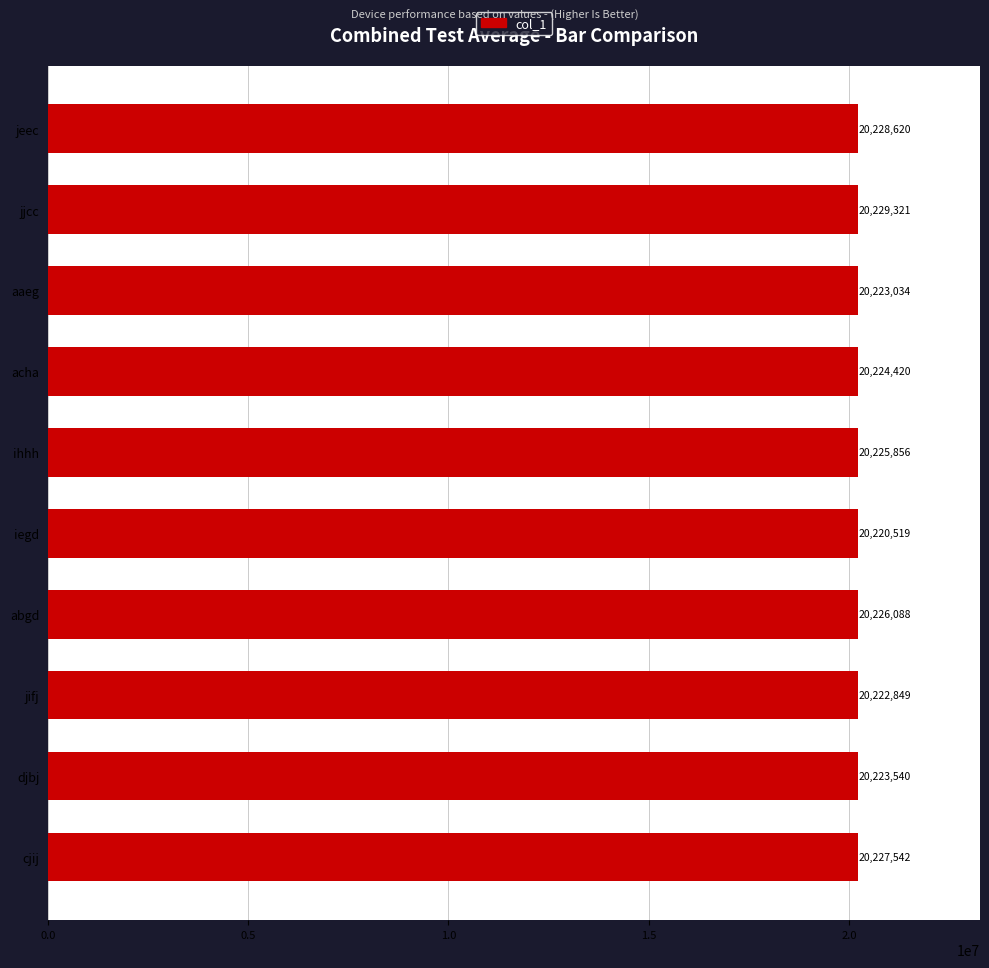

Rank the categories by value from lowest to highest.

iegd, jifj, aaeg, djbj, acha, ihhh, abgd, cjij, jeec, jjcc